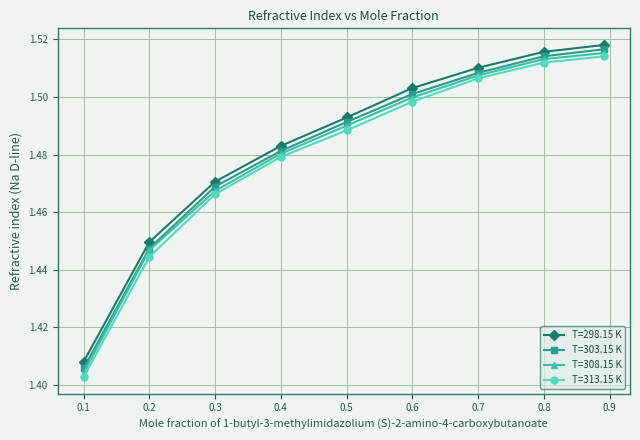

At how many categories does at least one series exceed 1?

9